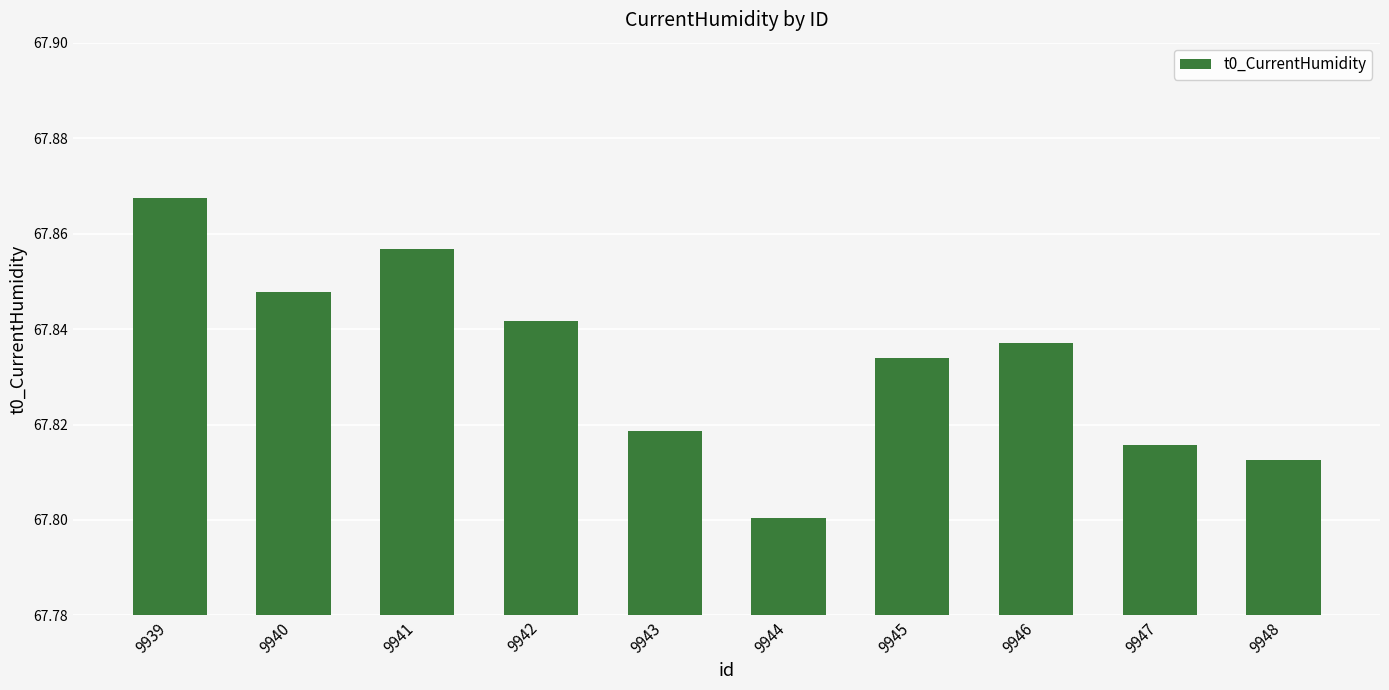

Which has a higher value, 9943 or 9939?

9939